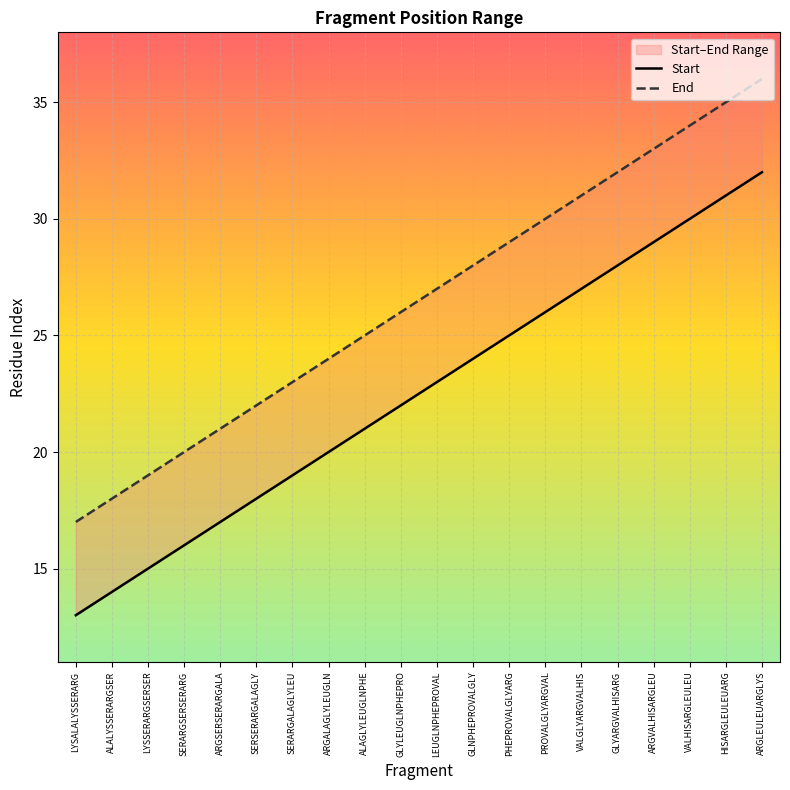

Is it true that Start equals 24 at GLNPHEPROVALGLY?

True